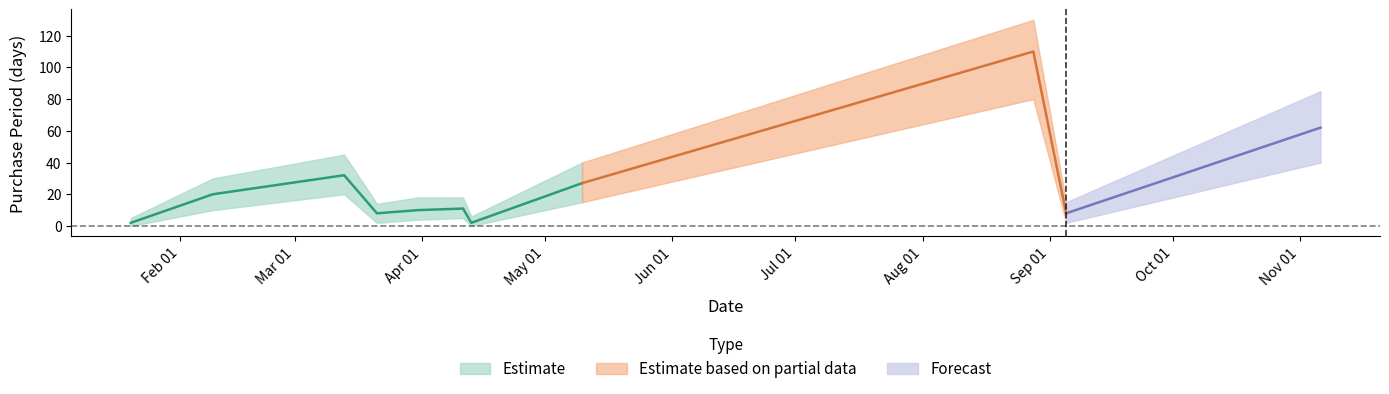

The value at 2017-03-13 is 11. True or false?

False